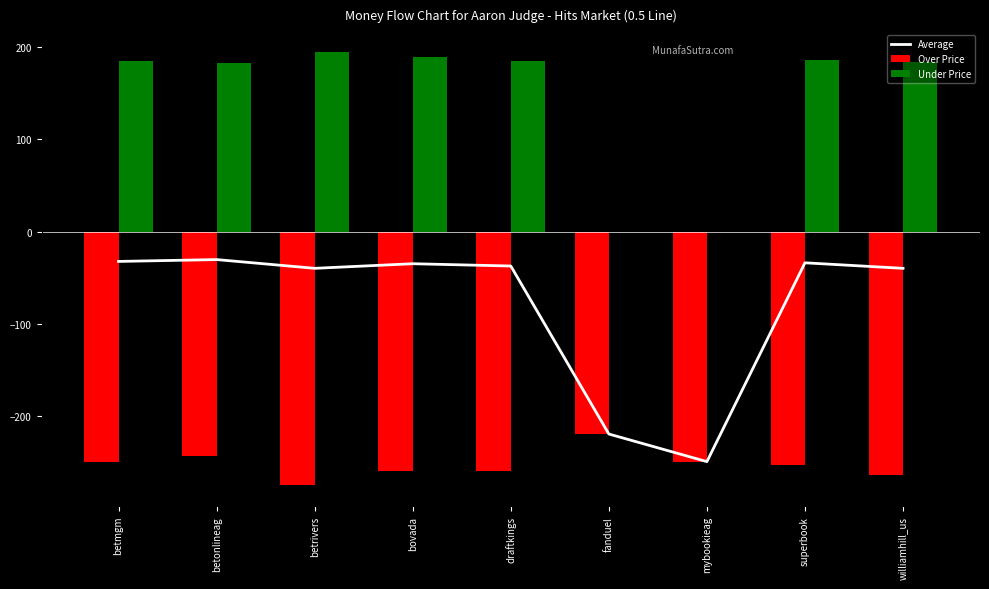

True or false: Average has a value of -16.9 at betrivers.

False